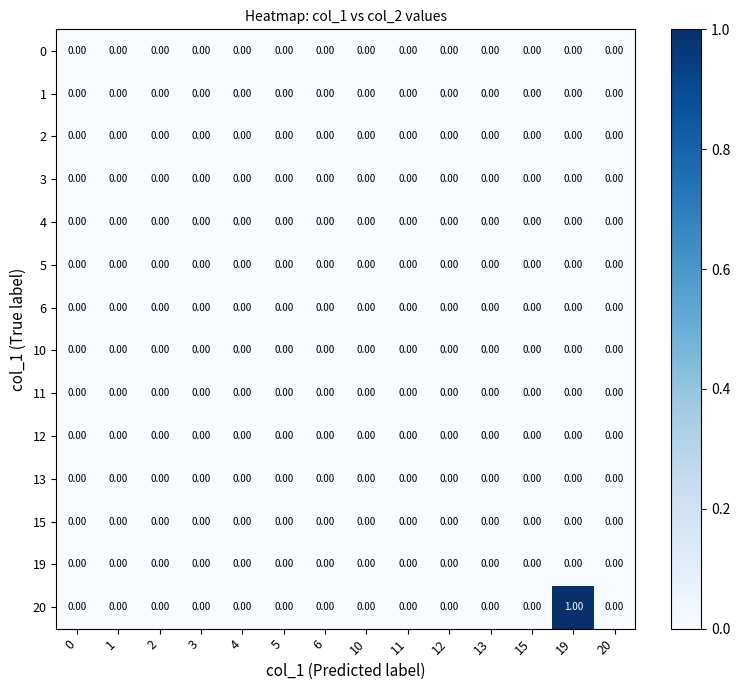

Which series has the widest spread of values?

20